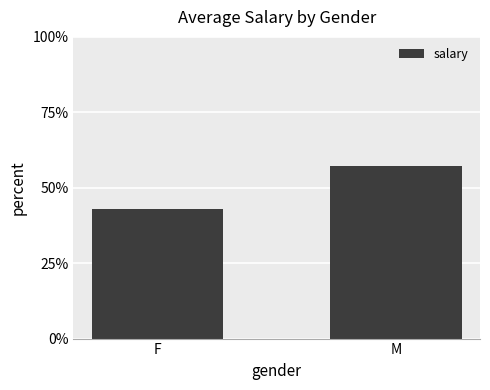

True or false: the data shows 42.9 at F.

True